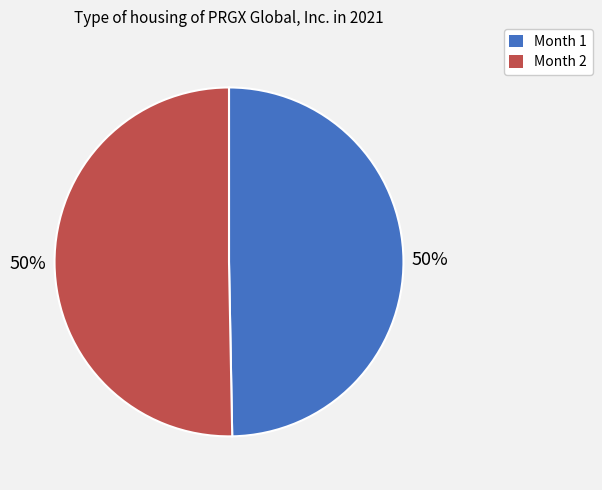

To the nearest percent, what percentage of the pie is Month 1?

50%